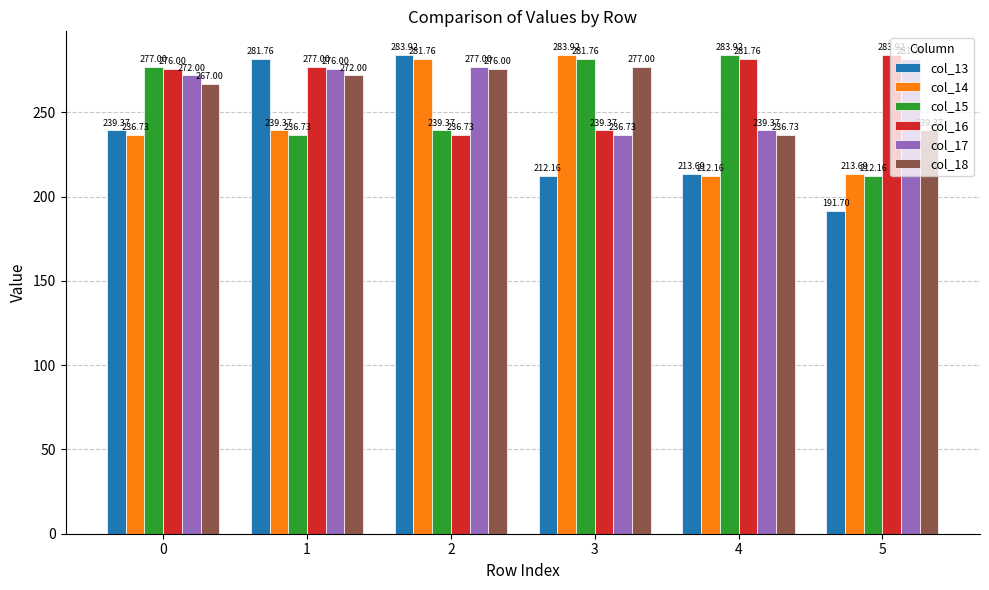

What is the sum of all col_16 values?

1594.8